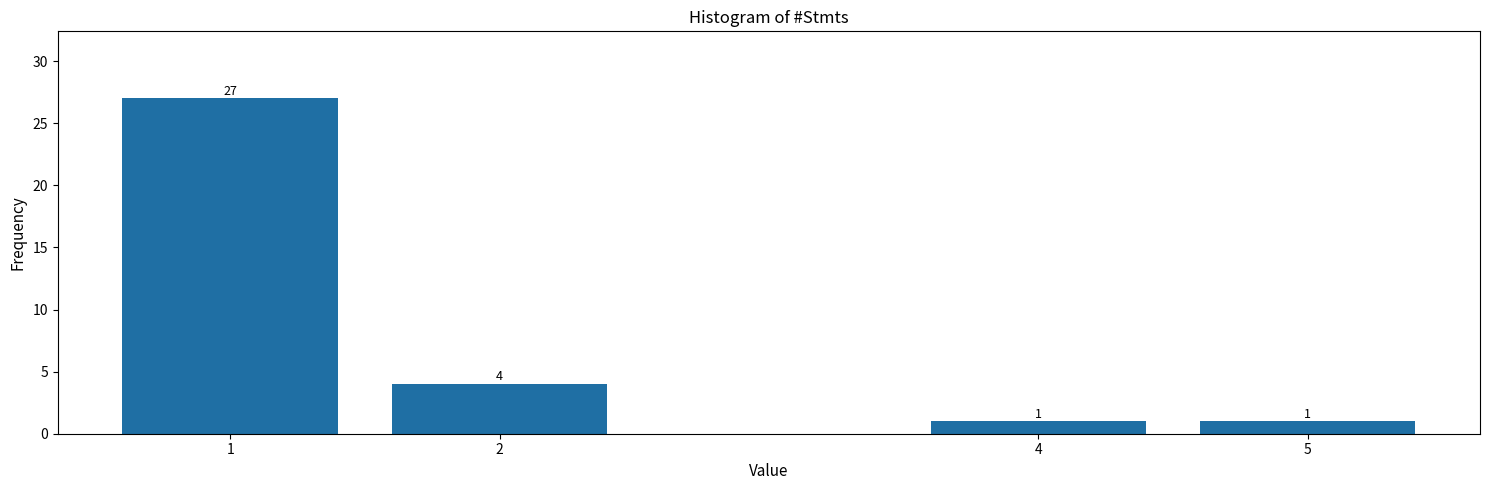

Reading left to right, list all the values displayed in this chart.

1=27	2=4	4=1	5=1